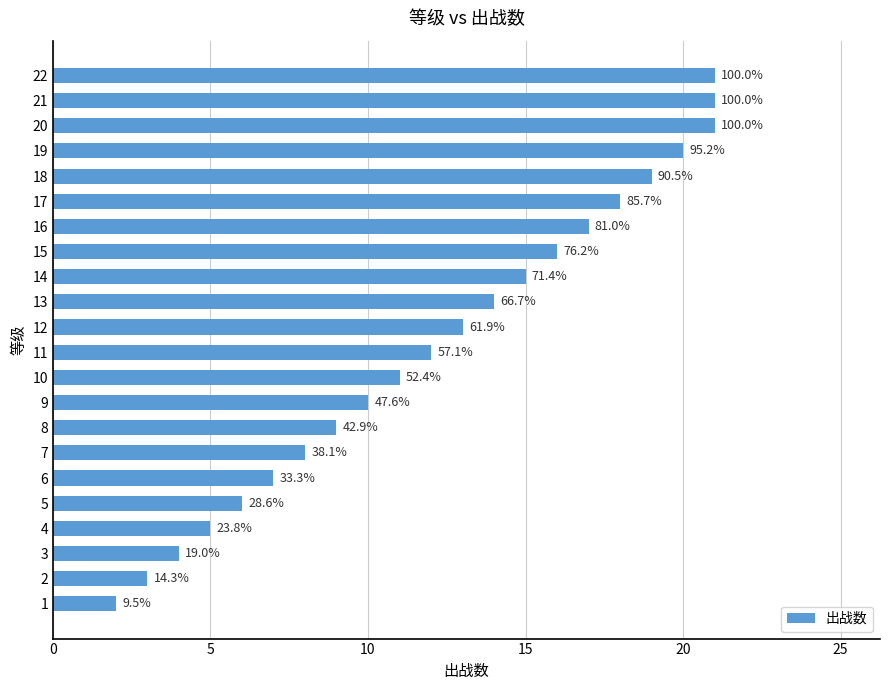

How many bars are there in total?

22